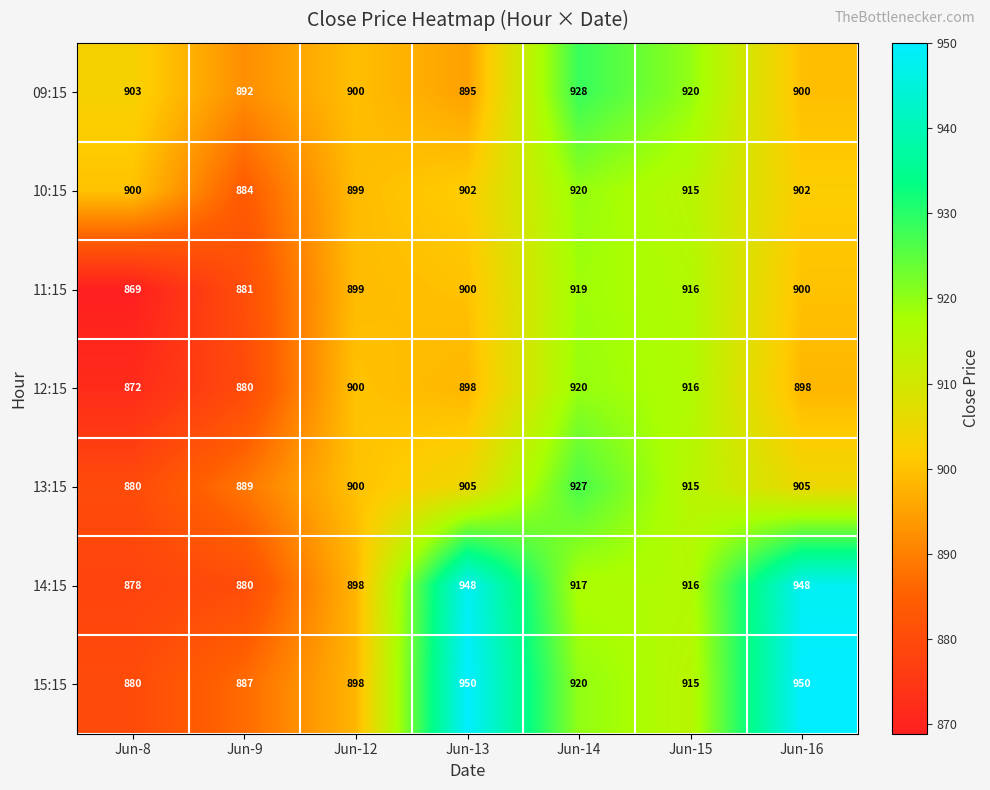

What is the smallest value displayed?

869